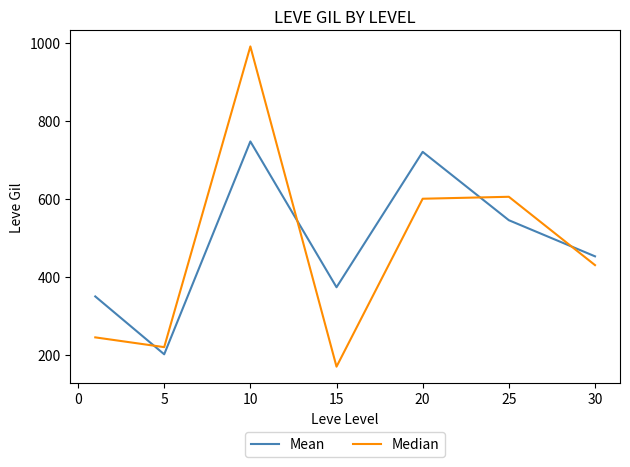

Which series ends up on top after the final intersection of Mean and Median?

Mean